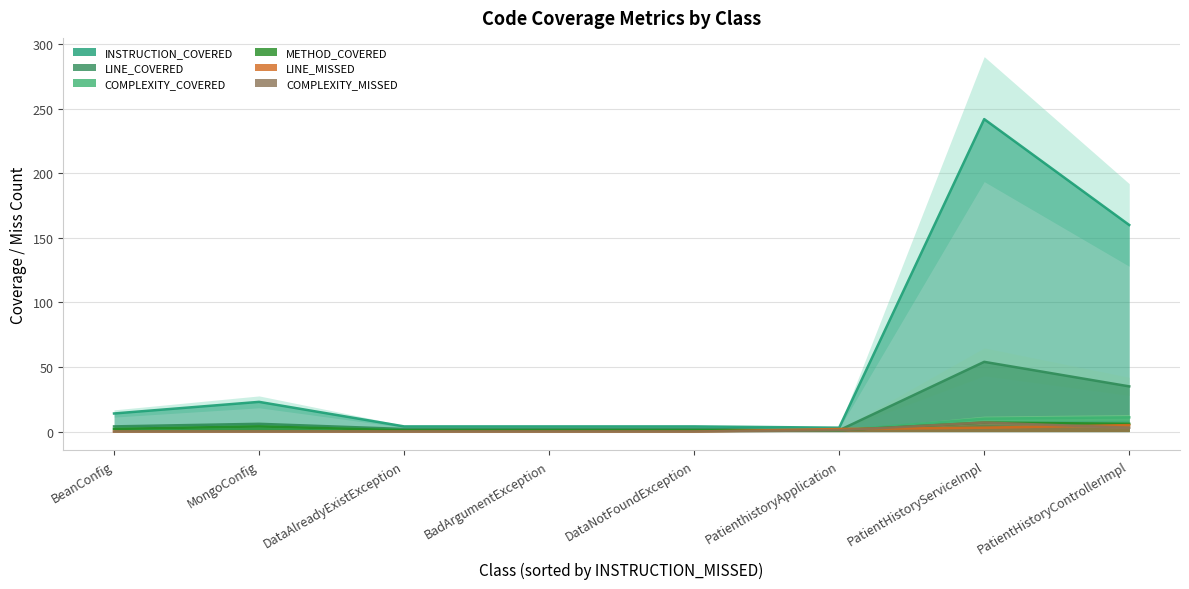

What is the spread (max minus min) of values at BeanConfig?

14